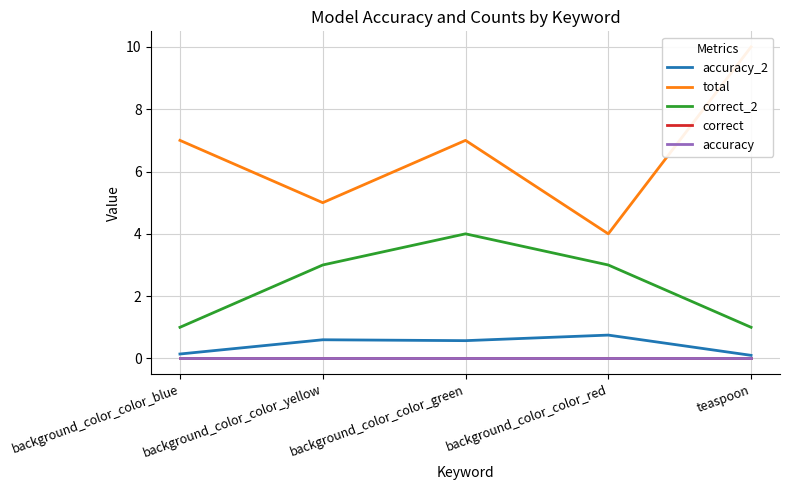

What is the difference between the correct_2 values at background_color_color_blue and background_color_color_yellow?

2.0